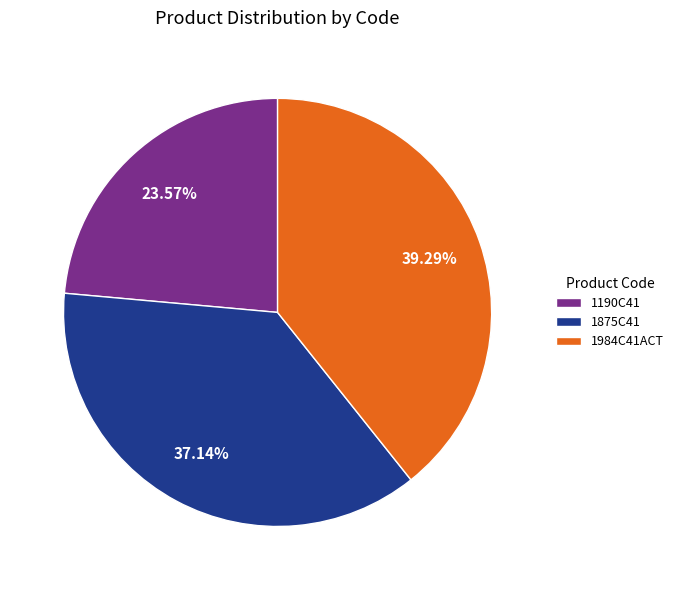

Combined, what portion of the pie is 1190C41 and 1984C41ACT?

62.9%